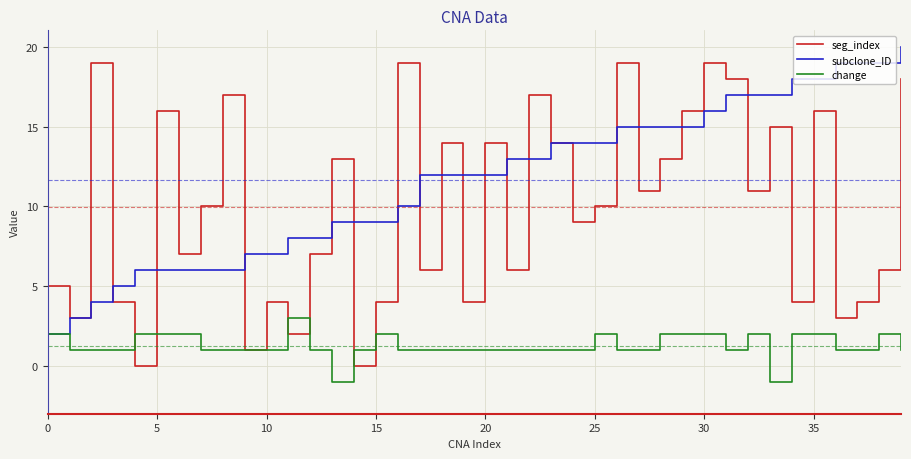

List the series in order of their overall mean, lowest first.

change, seg_index, subclone_ID